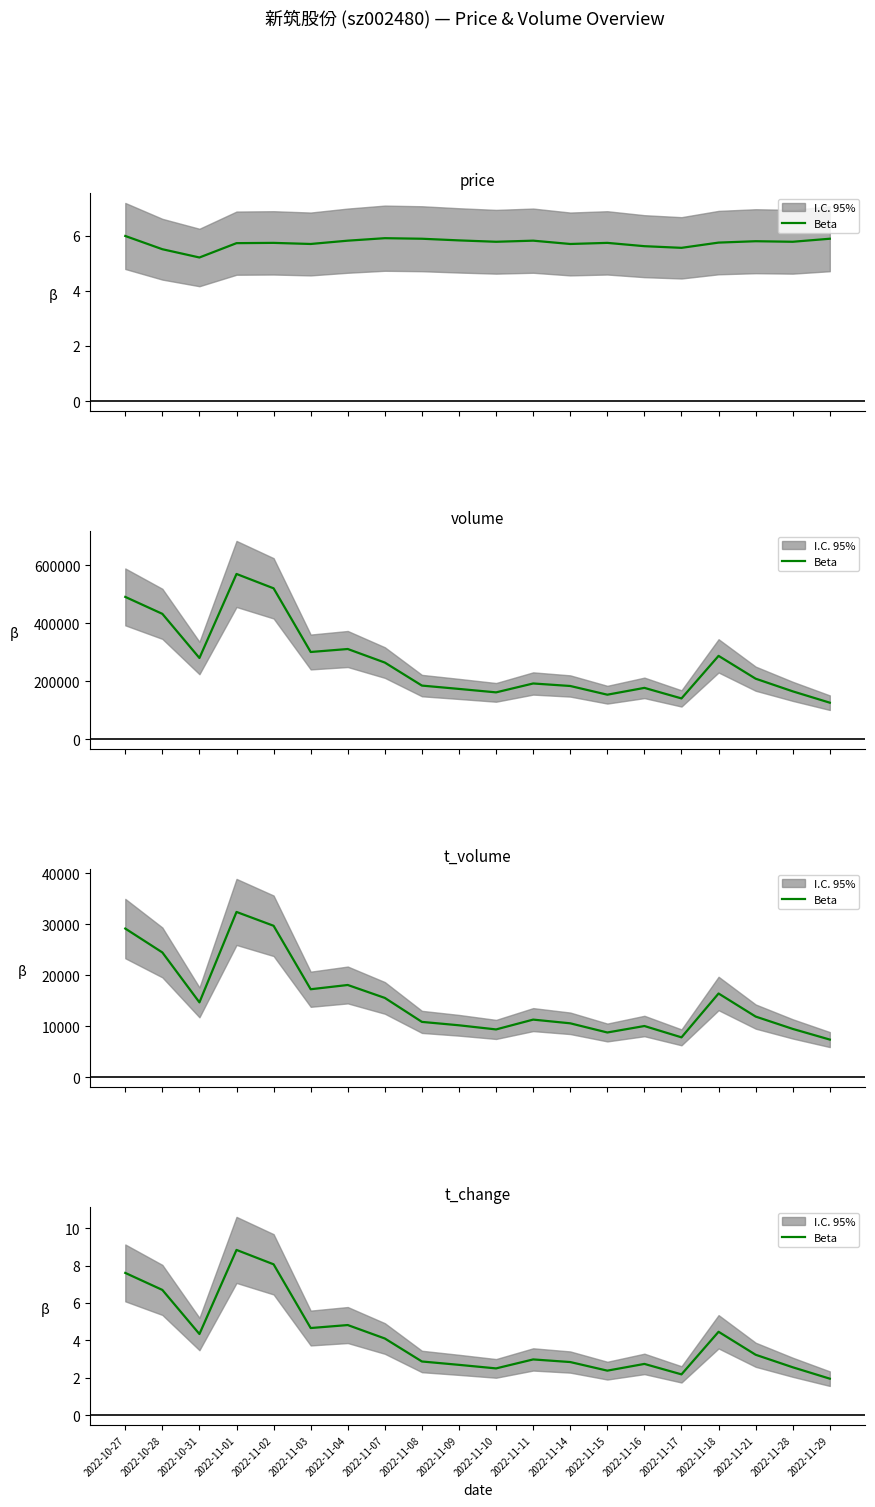

The value at 2022-11-29 is 0.9. True or false?

False